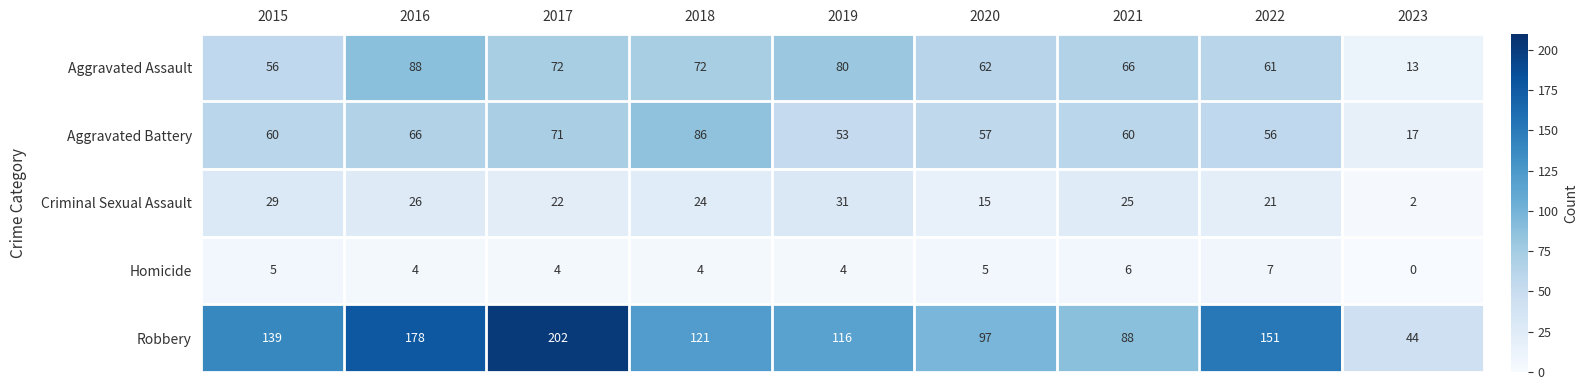

Which series has the largest range (max minus min)?

Robbery